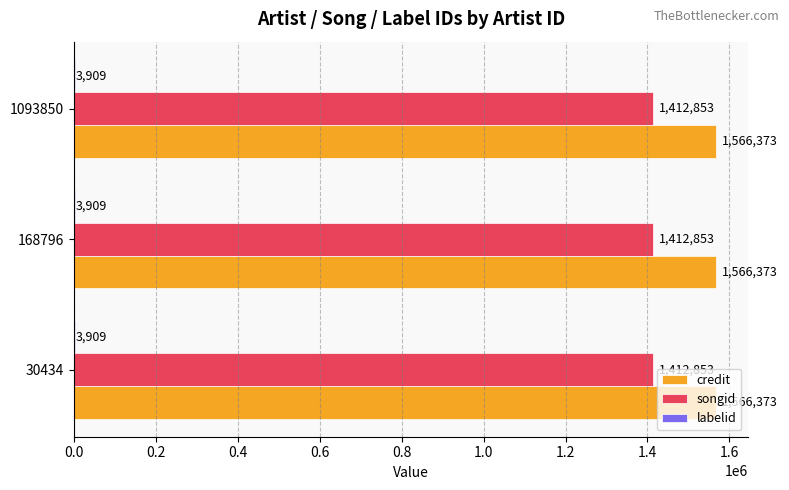

Which series has the largest total across all categories?

credit